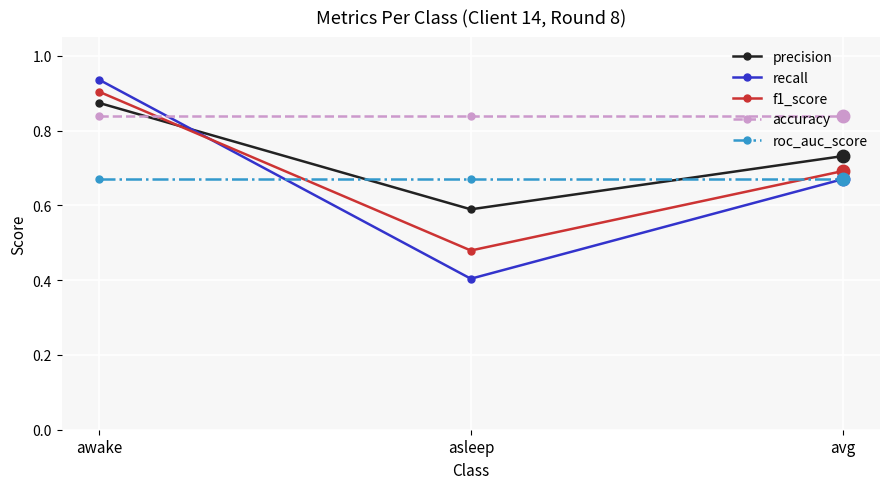

Which series changed the most between awake and asleep?

recall